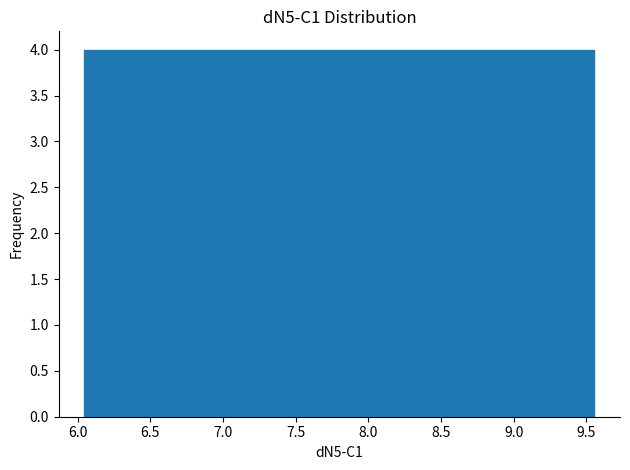

How tall is the bar that spans 6.75 to 7.10 on the x-axis? Neither the bar edges nor the heights are printed on the chart, so give them approximately, as read against the axes.

4